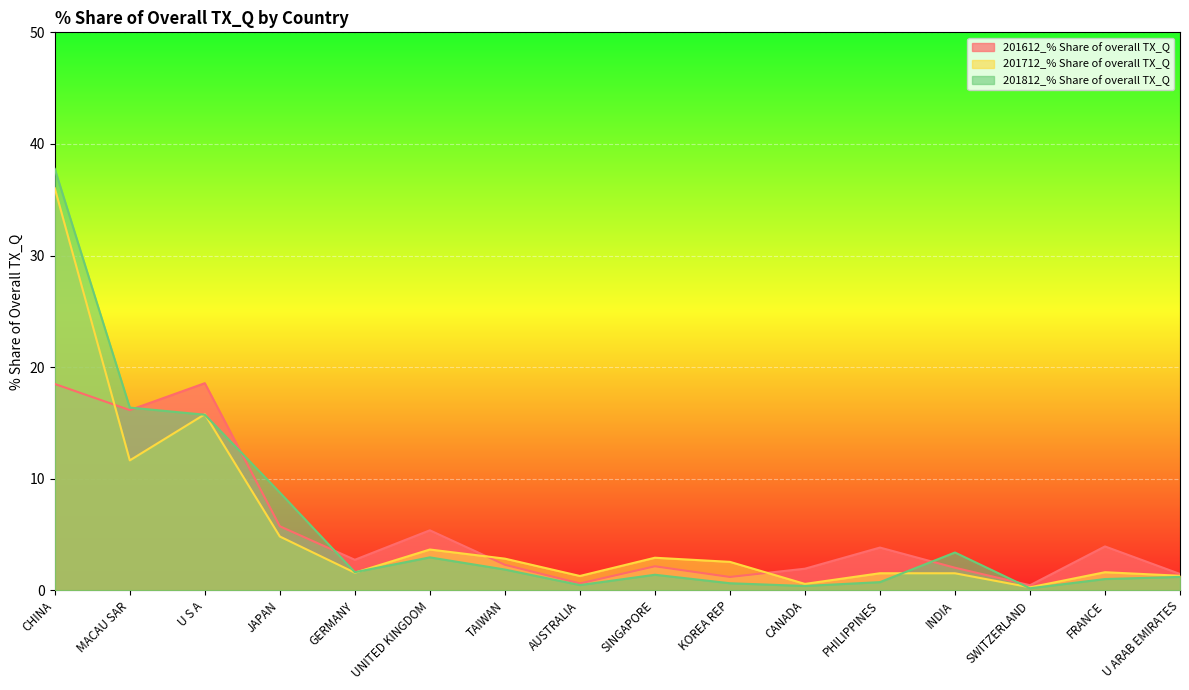

How many values in the 201612_% Share of overall TX_Q series are below 2?

5